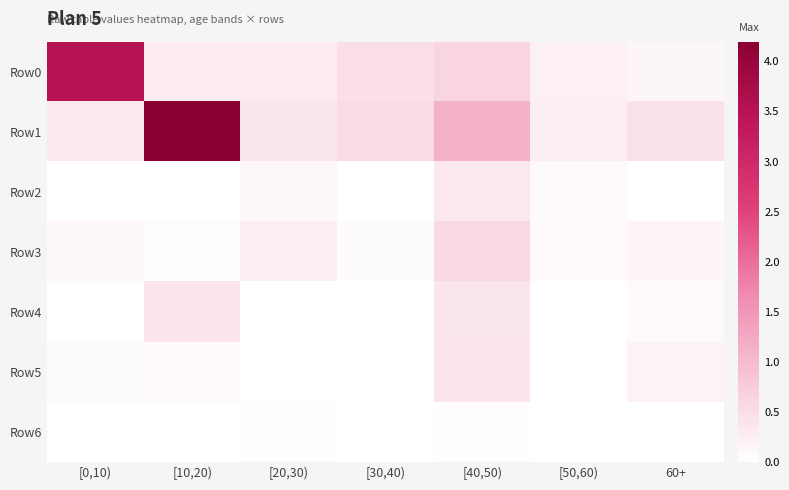

Which series has the largest range (max minus min)?

Row1